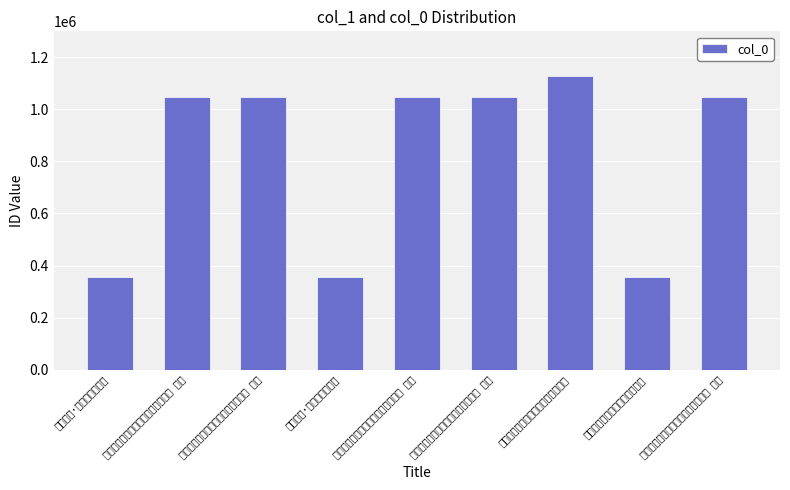

What is the change in value from 九日访张子直承出看花戏书学舍五首 其四 to 九日访张子直承出看花戏书学舍五首 其一?

-3